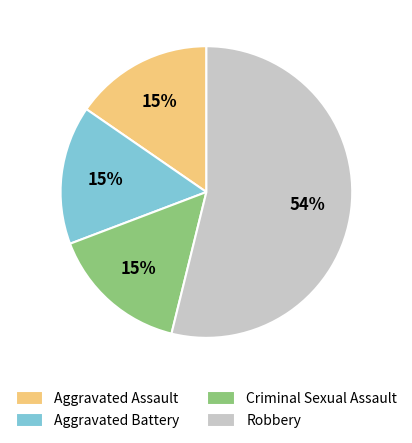

Count the number of slices in the pie.

4